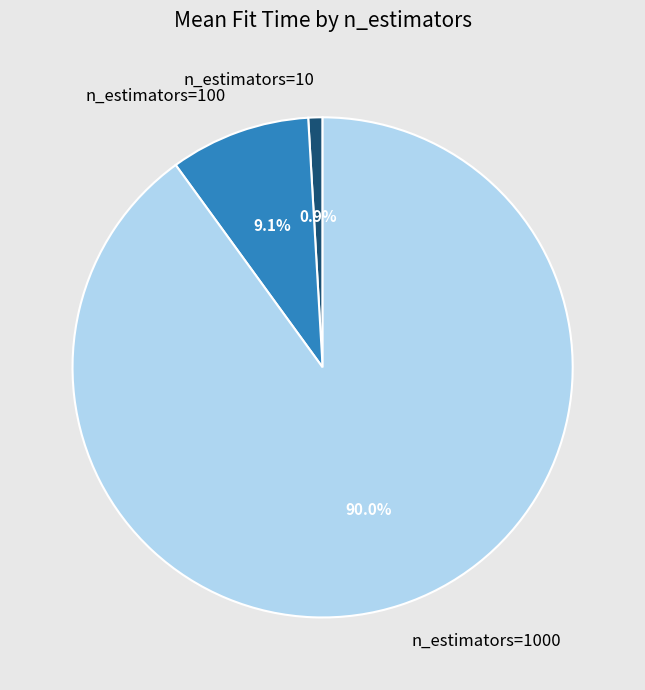

What is the smallest slice in the pie chart?

n_estimators=10